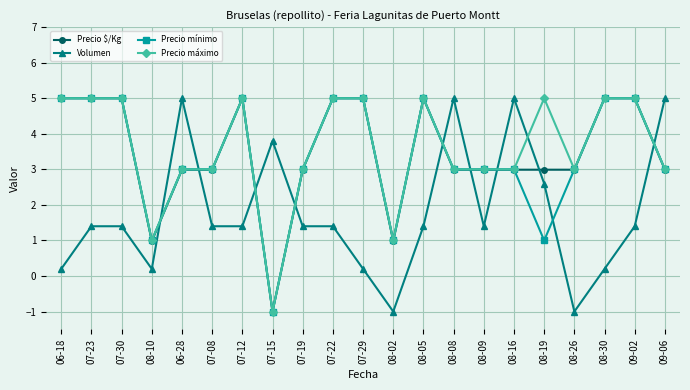

Is it true that Precio máximo equals 2.2 at 08-05?

False